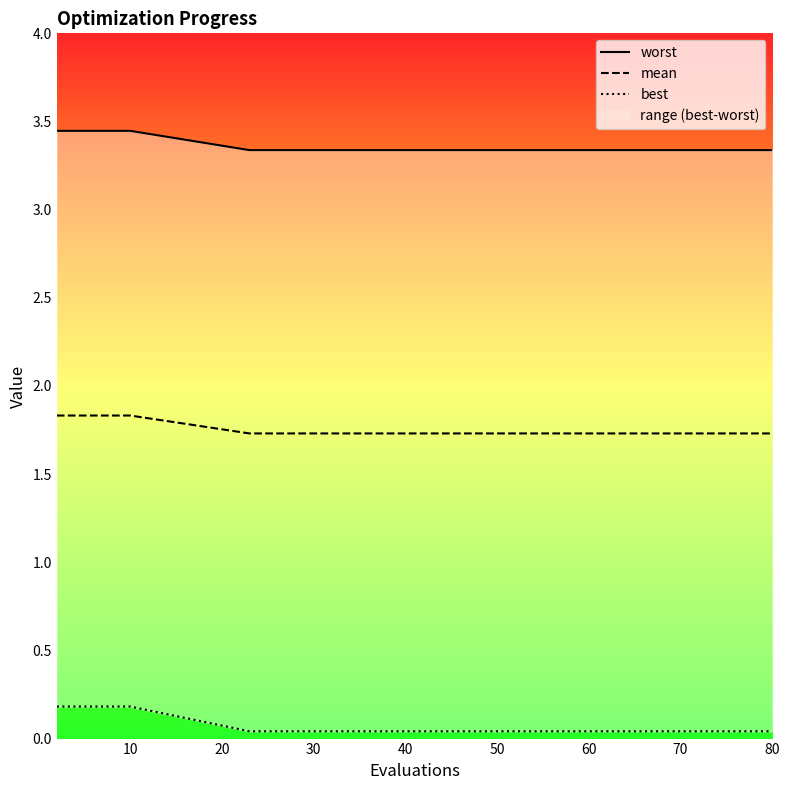

Reading left to right, list all the values displayed in this chart.

worst: 3.4	3.4	3.4	3.4	3.4	3.3	3.3	3.3	3.3	3.3	3.3	3.3	3.3	3.3	3.3
mean: 1.8	1.8	1.8	1.8	1.8	1.7	1.7	1.7	1.7	1.7	1.7	1.7	1.7	1.7	1.7
best: 0.2	0.2	0.2	0.2	0.2	0.0	0.0	0.0	0.0	0.0	0.0	0.0	0.0	0.0	0.0